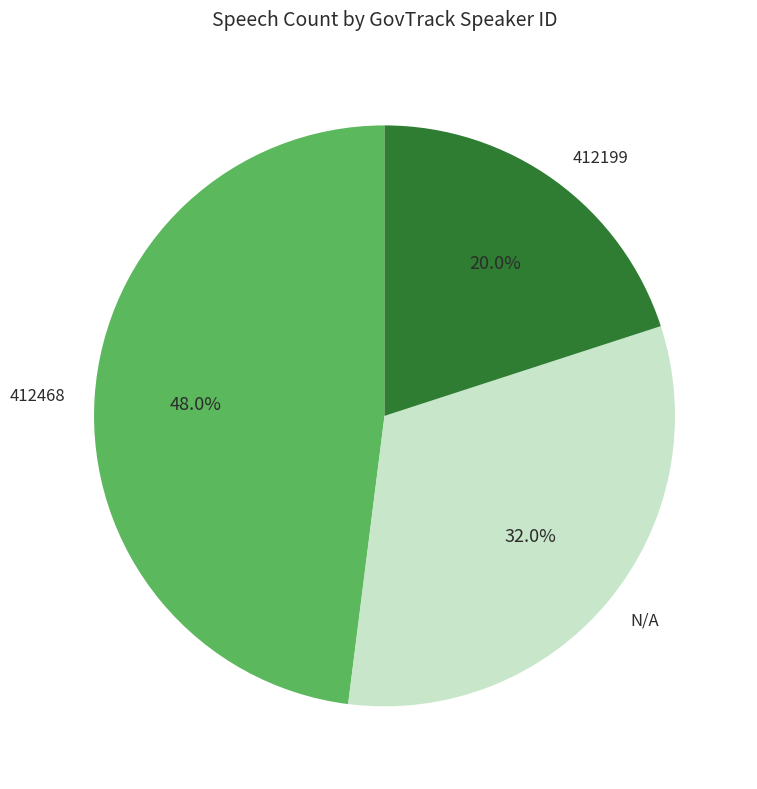

Rank the categories by value from lowest to highest.

412199, N/A, 412468